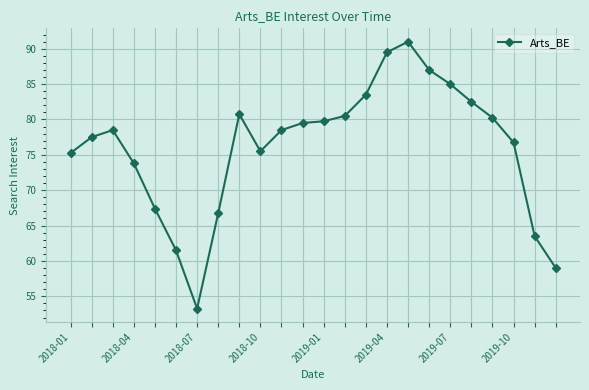

What is the average value?

76.1